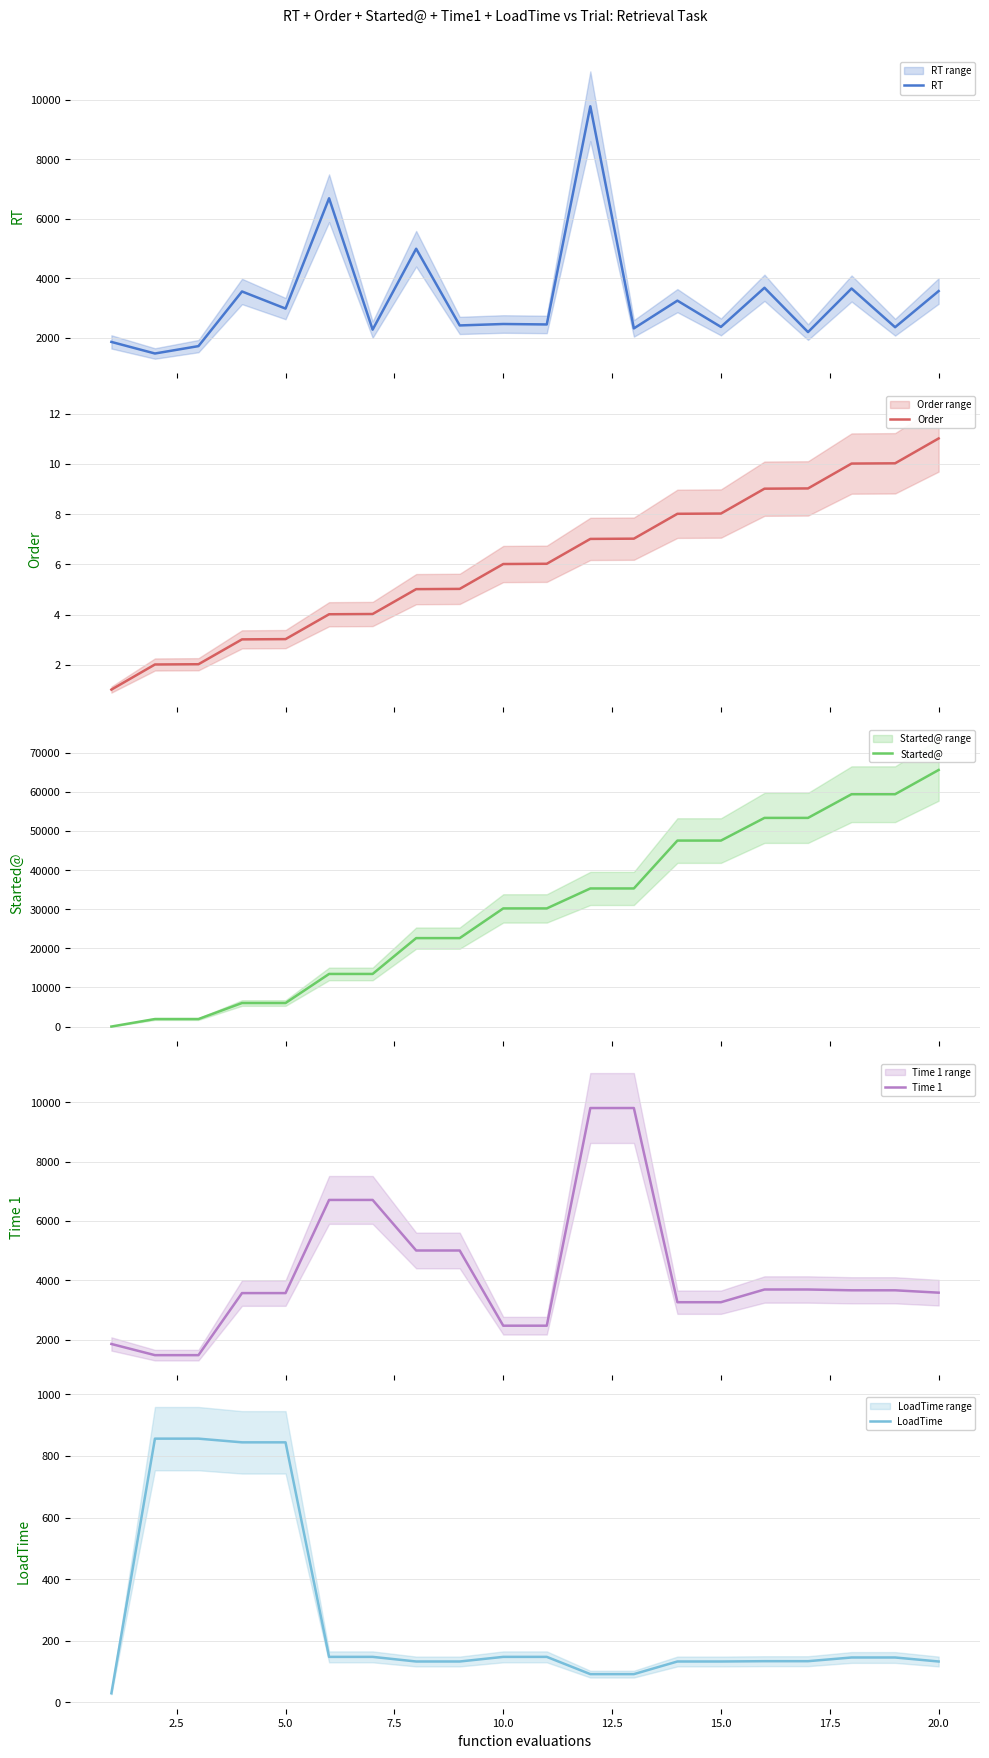

What is the value of the Started@ point at the 17th from the left?

53331.0